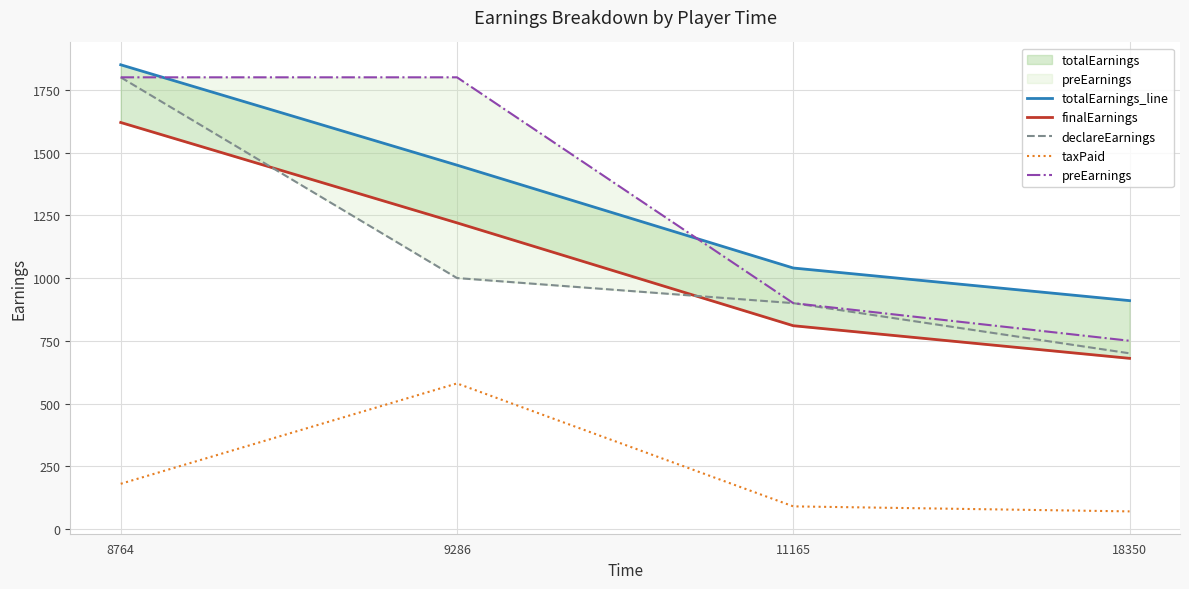

True or false: taxPaid and finalEarnings cross at least once.

False